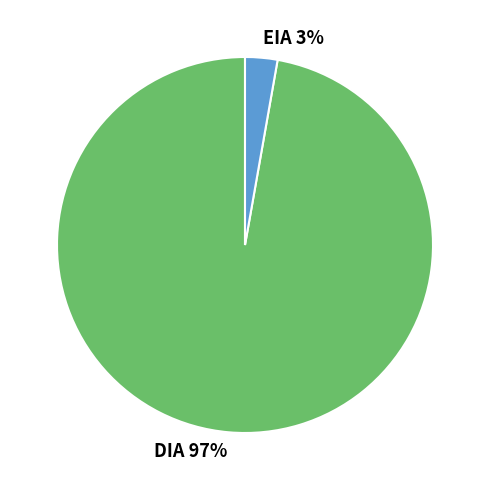

True or false: EIA accounts for 3% of the total.

True